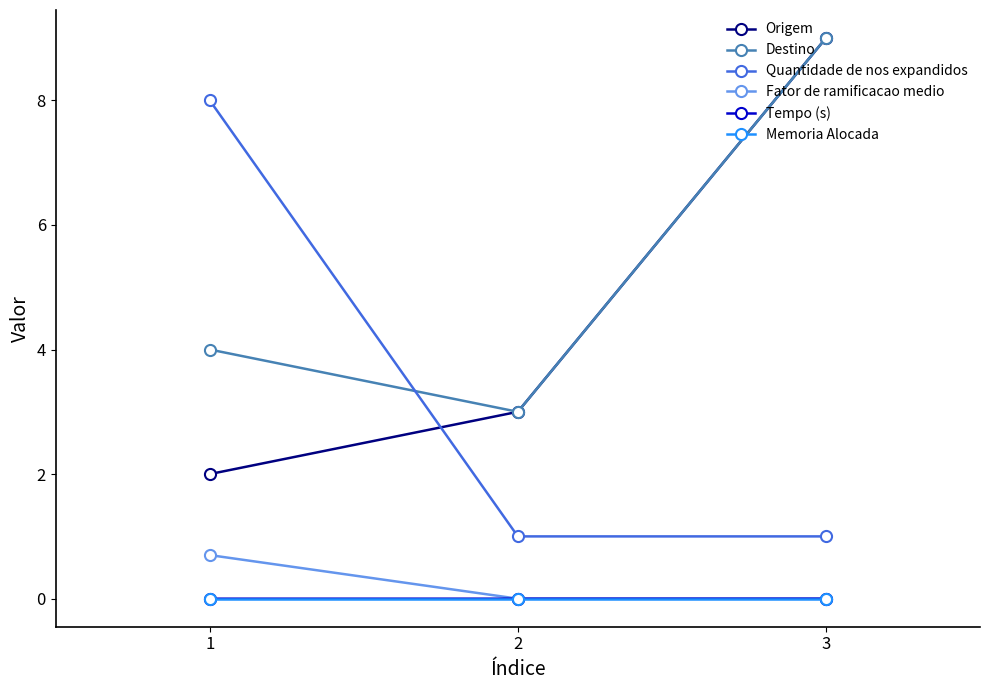

True or false: Destino has a value of 4.5 at 2.

False